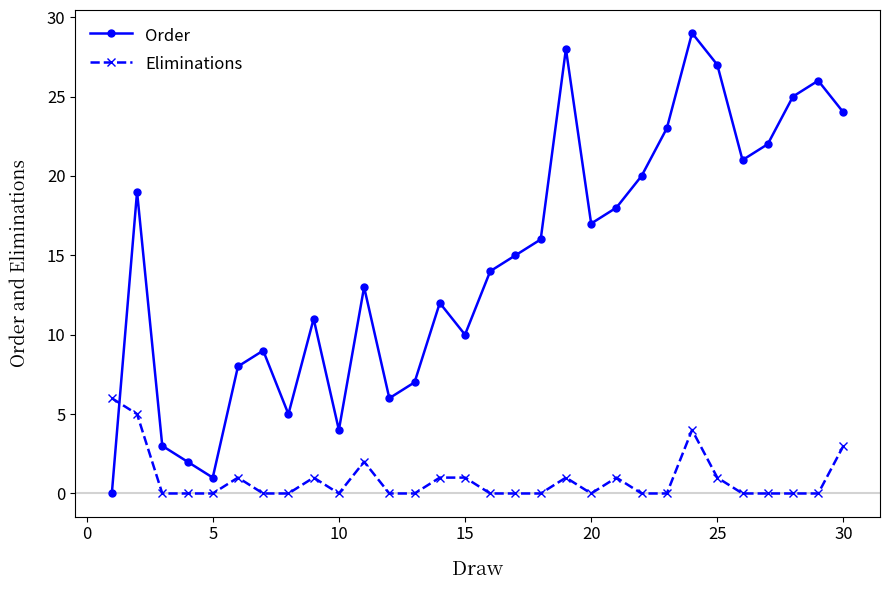

Which series has the largest range (max minus min)?

Order